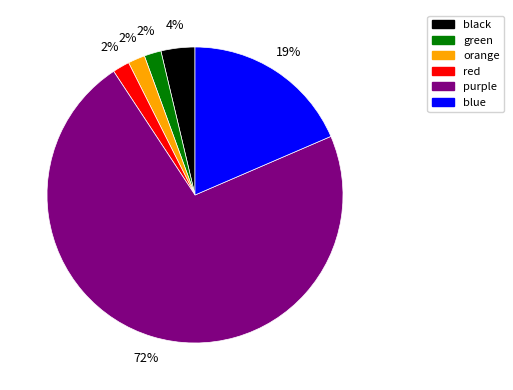

Is the sum of blue and black greater than half?

No